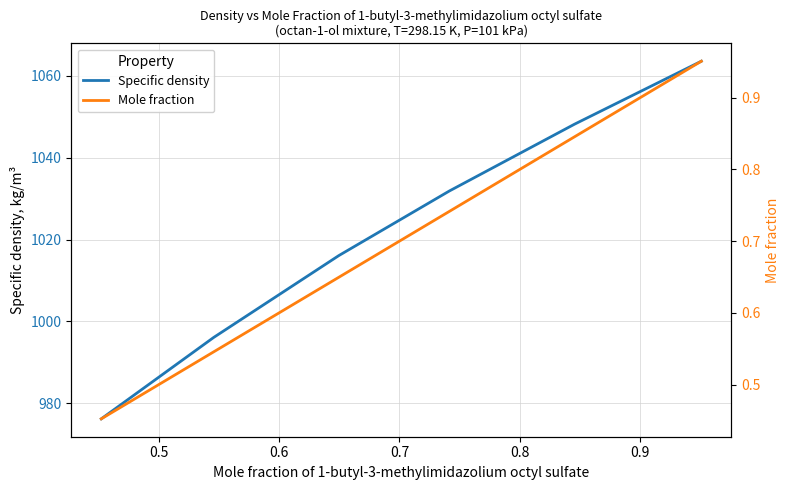

True or false: Mole fraction has a value of 0.7 at 0.7.

True